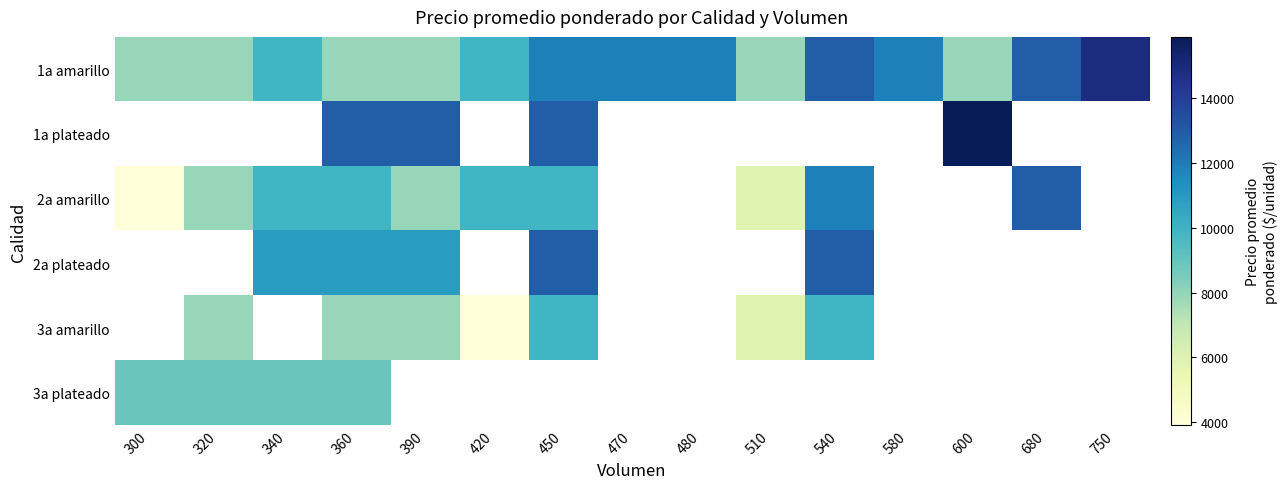

The value of 2a amarillo at 340 is 14690.6. True or false?

False